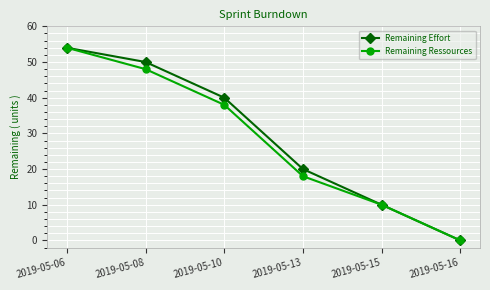

What is the difference between the Remaining Effort values at 2019-05-06 and 2019-05-13?

34